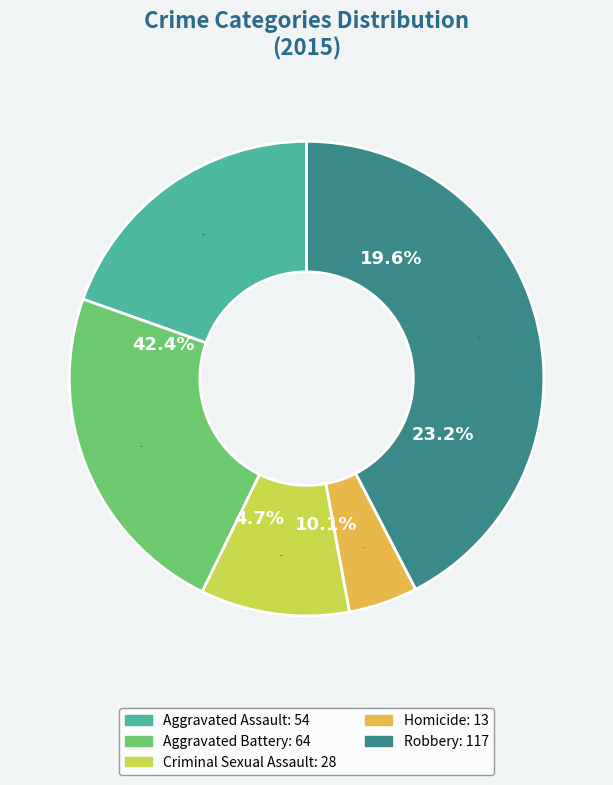

What percentage is the Aggravated Assault slice, to the nearest percent?

20%